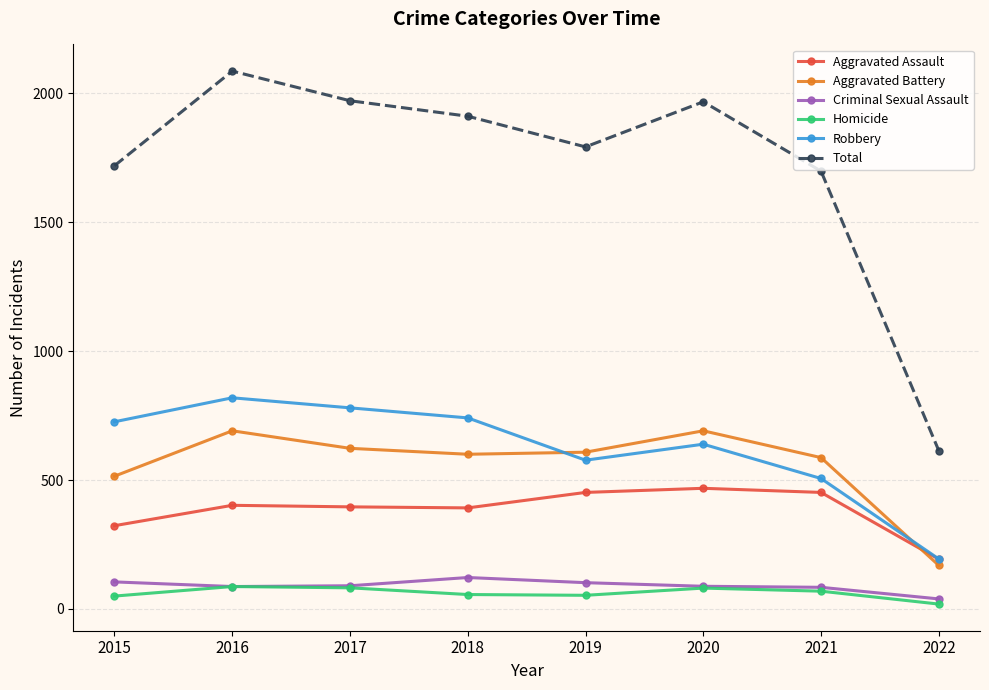

True or false: Homicide and Aggravated Battery intersect in this chart.

False